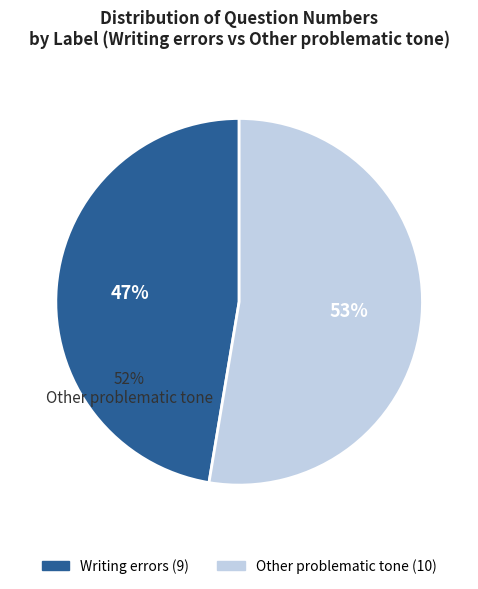

True or false: Writing errors accounts for 55% of the total.

False